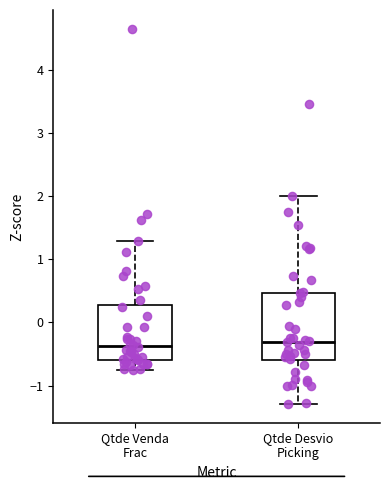

Reading left to right, transcribe this box plot: for each box, give where its median line is, the range the box spans, and where its two whiskers end, as read against the y-axis. The values are not printed on the chart, so give them approximately, as read against the axis.

Qtde Venda Frac: median -0.4, box -0.6 to 0.3, whiskers -0.8 to 1.3
Qtde Desvio Picking: median -0.3, box -0.6 to 0.5, whiskers -1.3 to 2.0